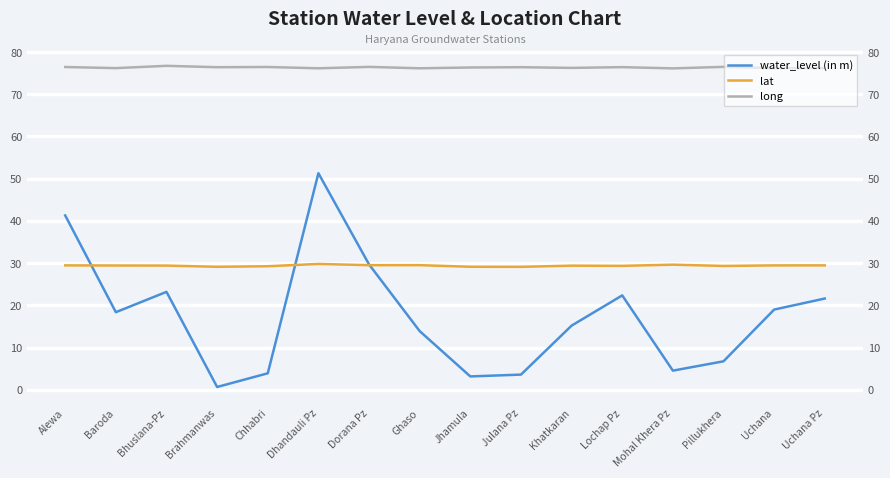

True or false: water_level (in m) has a value of 2.7 at Pillukhera.

False